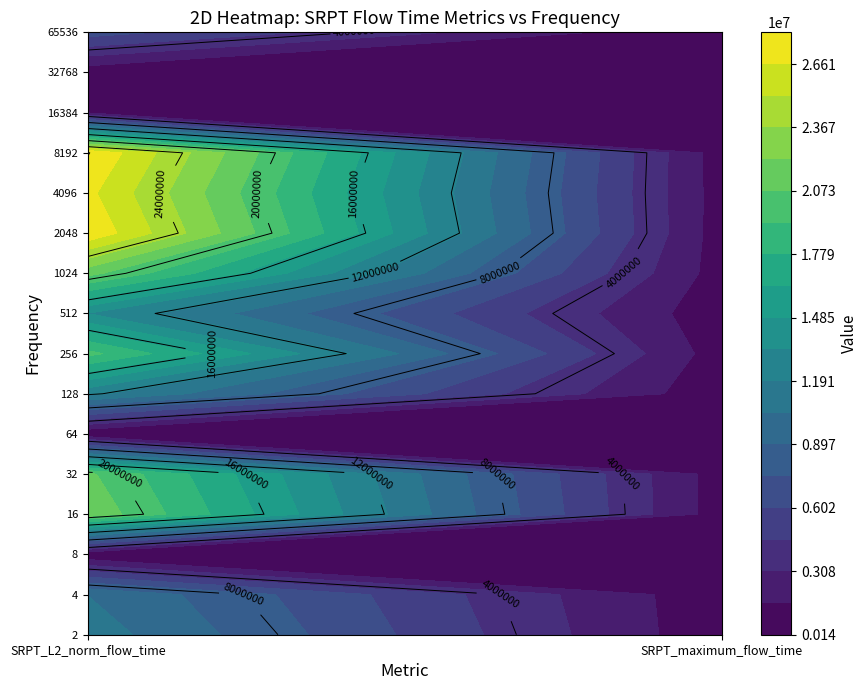

How many values in the SRPT_L2_norm_flow_time series are below 13353375?

8